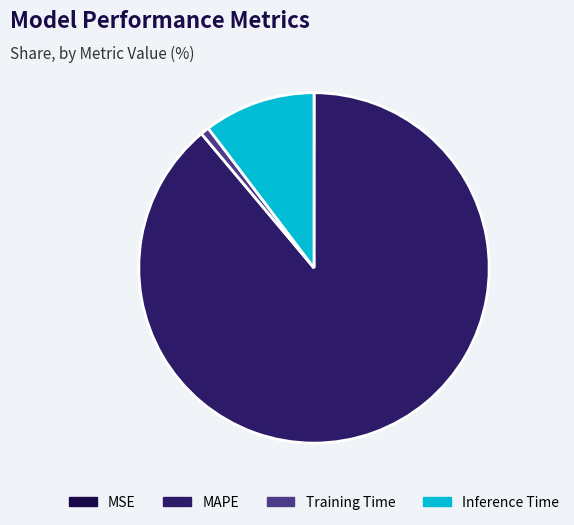

Is it true that Inference Time is 20% of the pie?

False